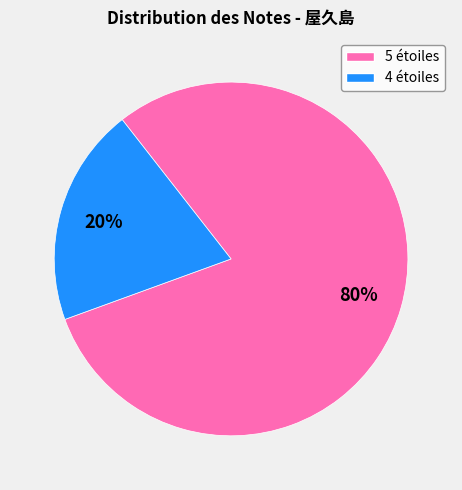

To the nearest percent, what is the average slice percentage?

50%